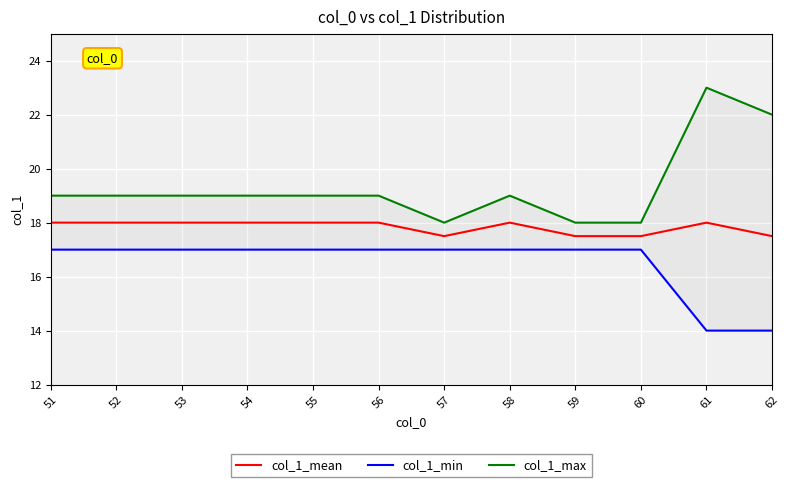

What is the value of the col_1_max point at the 5th from the left?

19.0